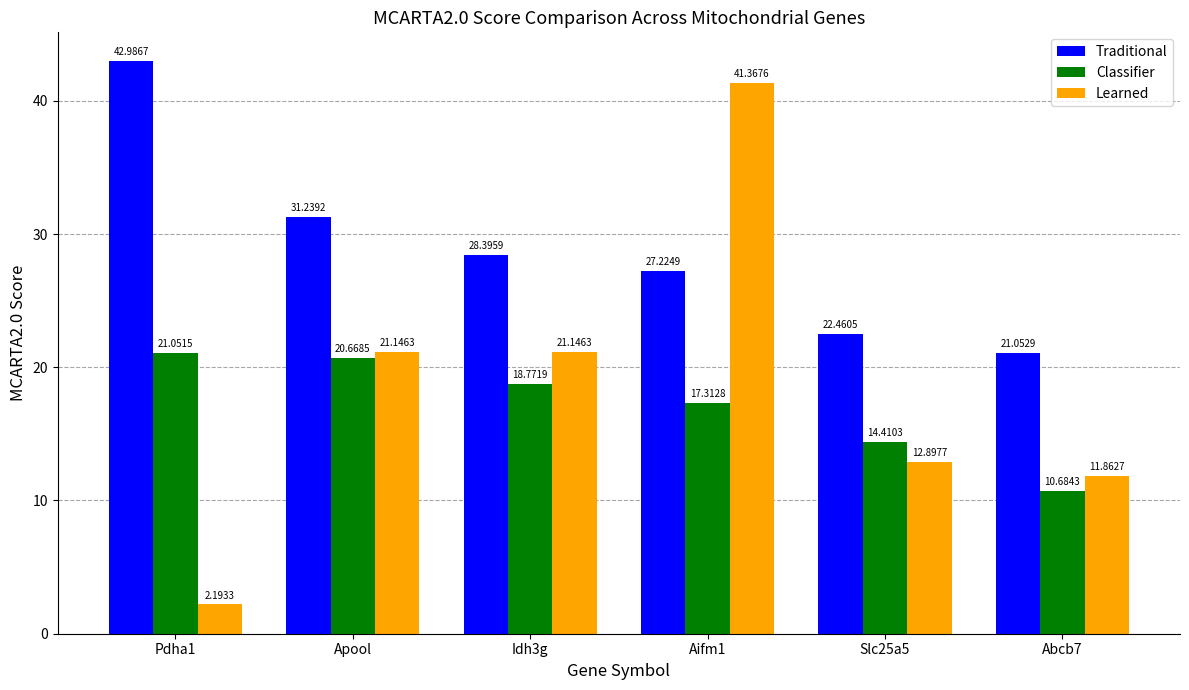

What is the sum of the Classifier values at Pdha1 and Slc25a5?

35.5